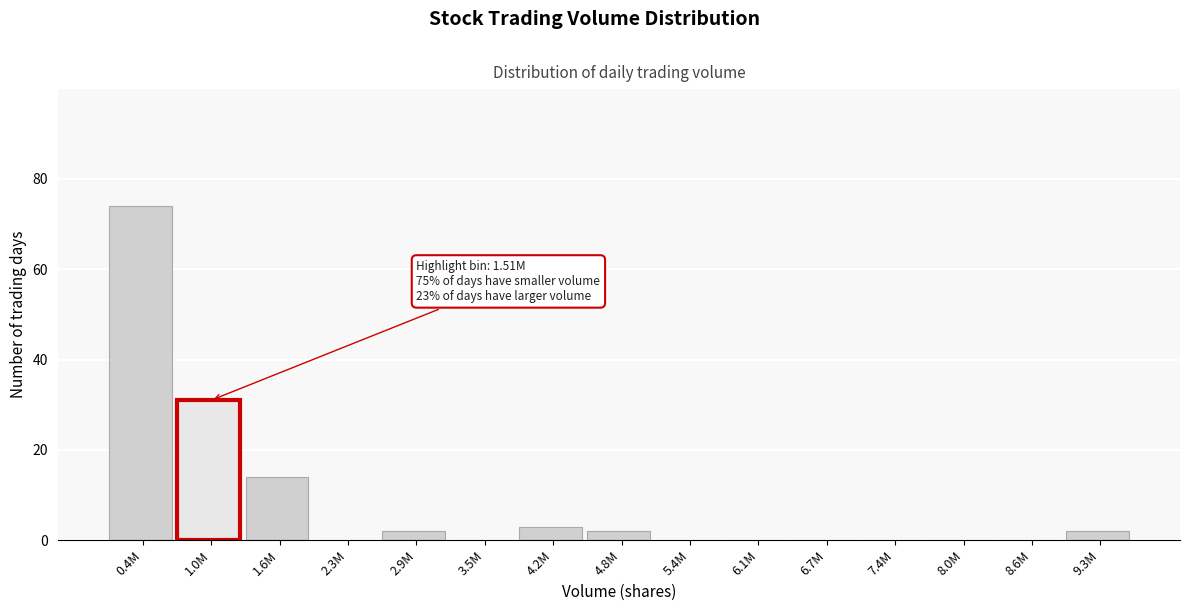

Reading left to right, list all the values displayed in this chart.

0.4M=74	1.0M=31	1.6M=14	2.3M=0	2.9M=2	3.5M=0	4.2M=3	4.8M=2	5.4M=0	6.1M=0	6.7M=0	7.4M=0	8.0M=0	8.6M=0	9.3M=2